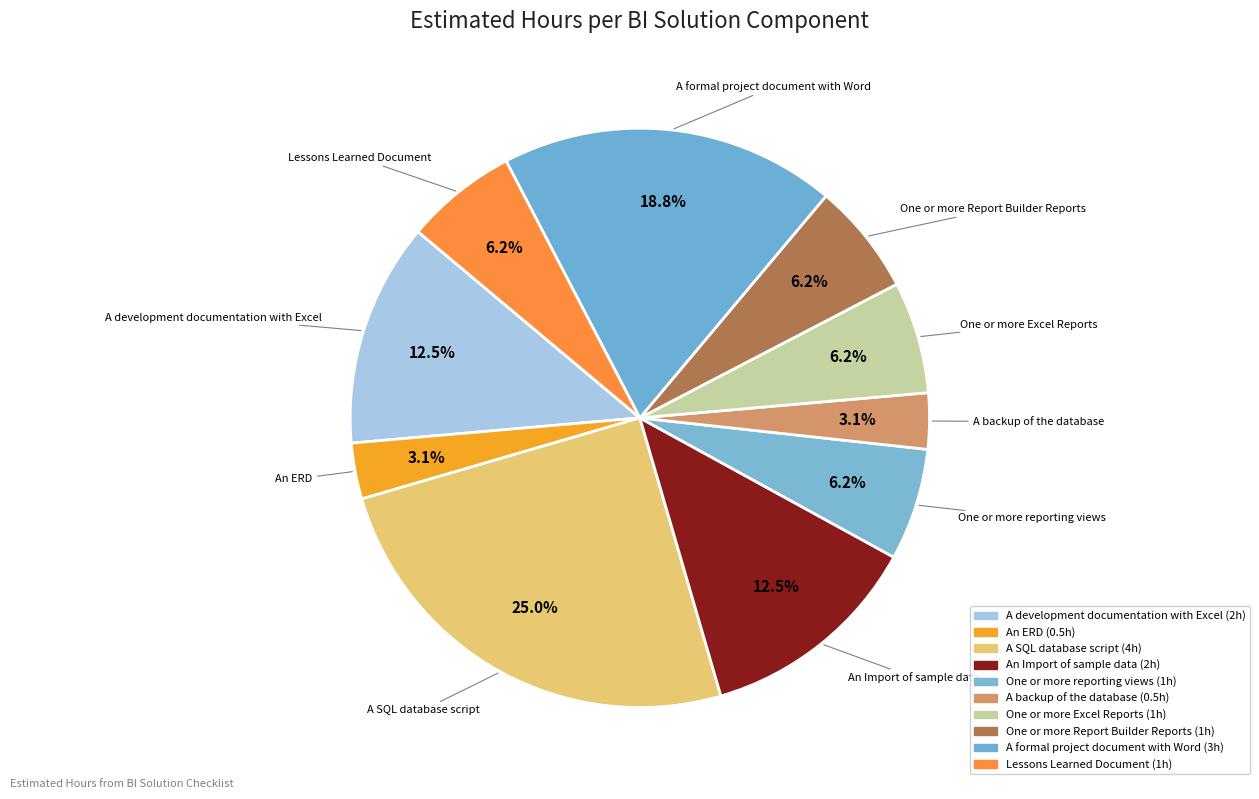

Combined, what portion of the pie is An ERD and A development documentation with Excel?

15.6%